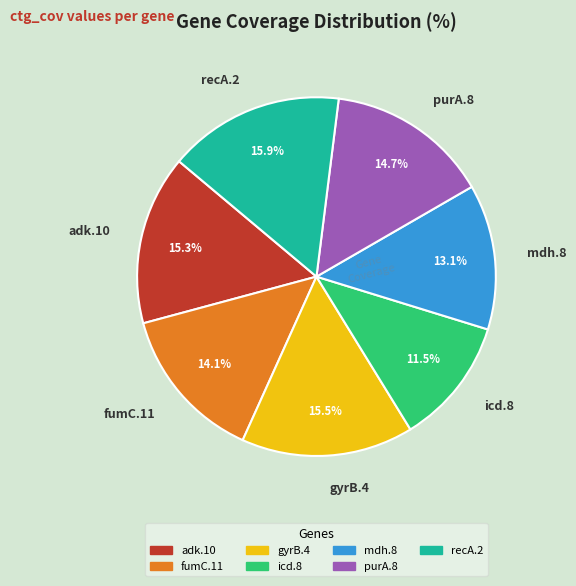

How many segments does this pie chart have?

7